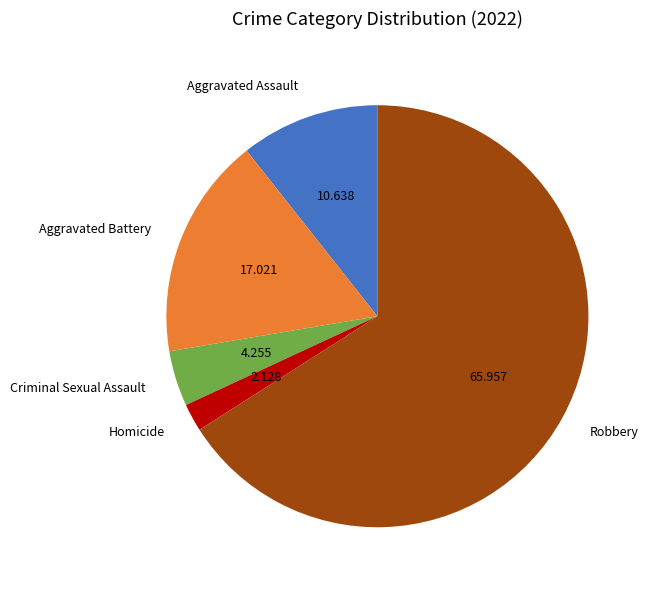

Combined, do Aggravated Battery and Criminal Sexual Assault account for over 50%?

No